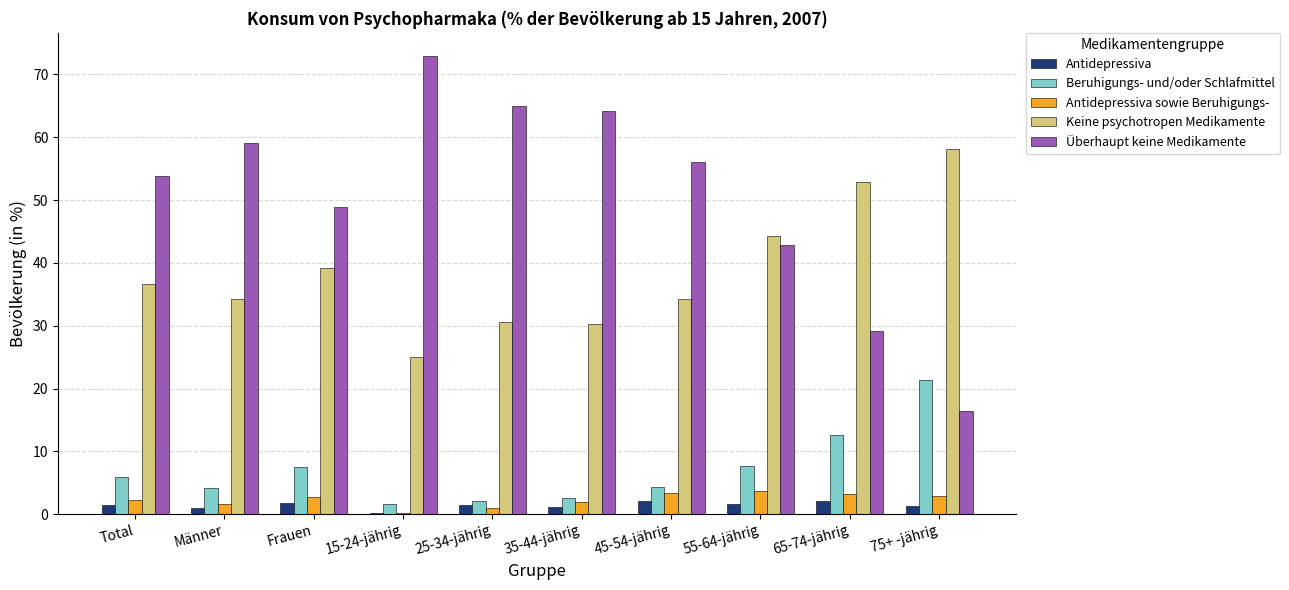

What is the greatest value displayed?

73.0